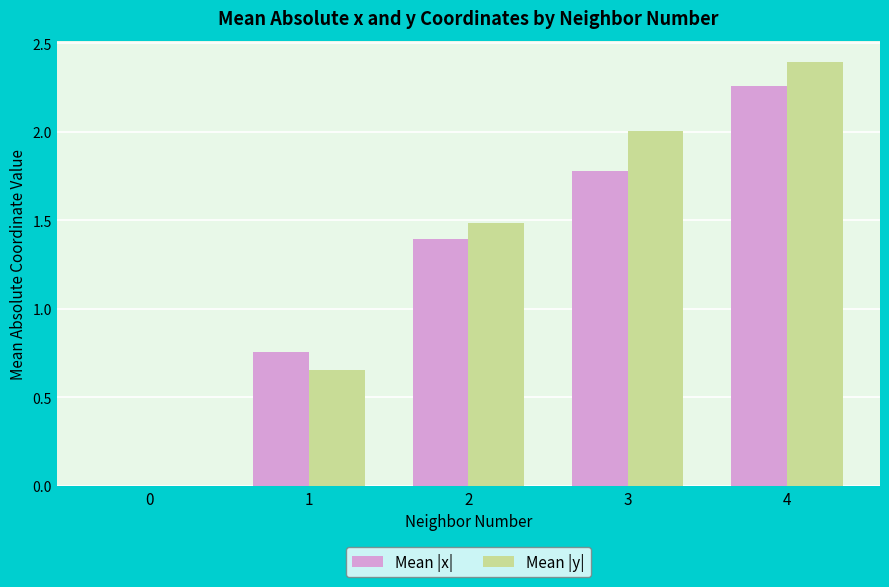

At which category is the sum across all series the highest?

4